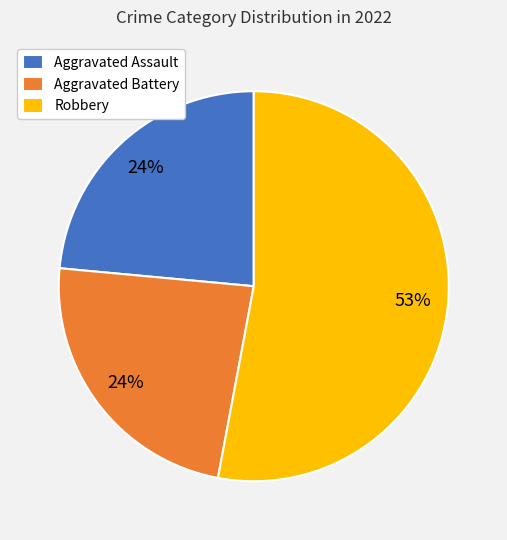

What is the largest slice in the pie chart?

Robbery